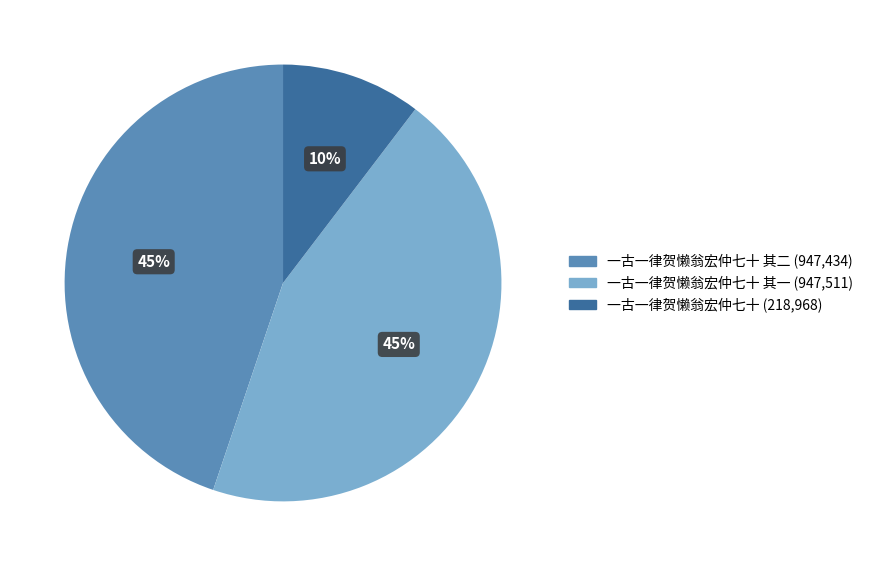

To the nearest percent, what is the average slice percentage?

33%